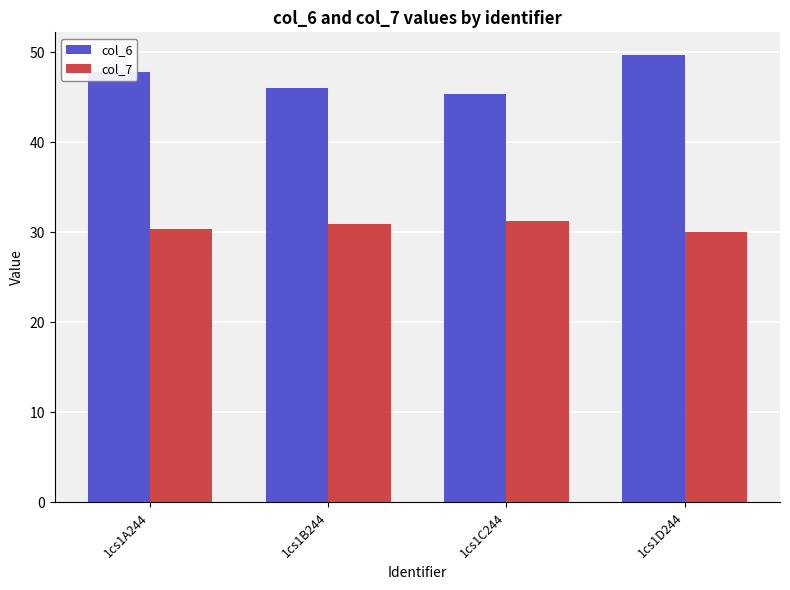

The col_6 series shows 49.7 at 1cs1D244. True or false?

True